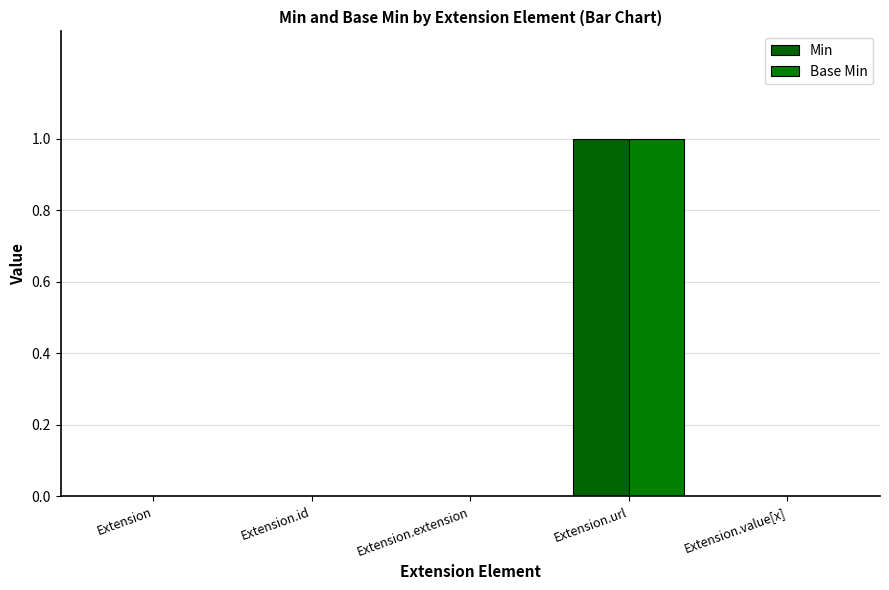

How many data points does each series have?

5